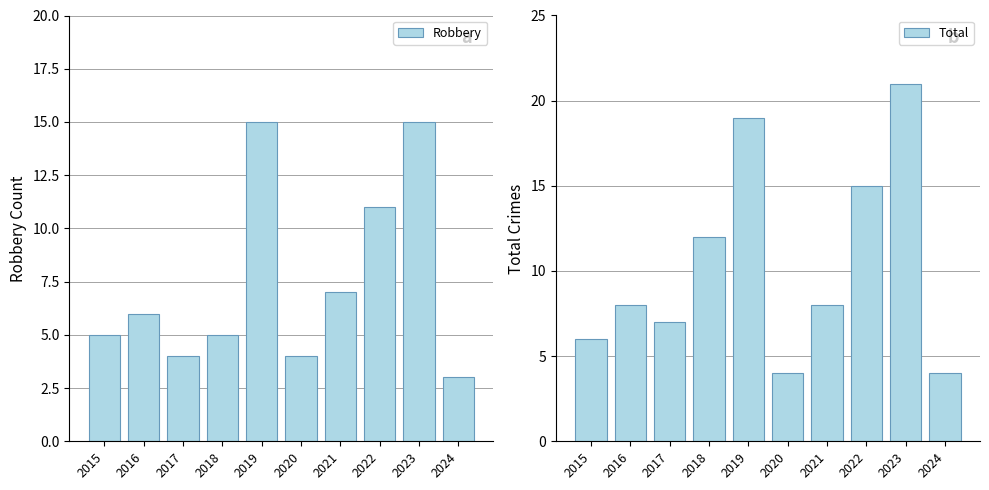

Which series changed the most between 2018 and 2019?

Robbery